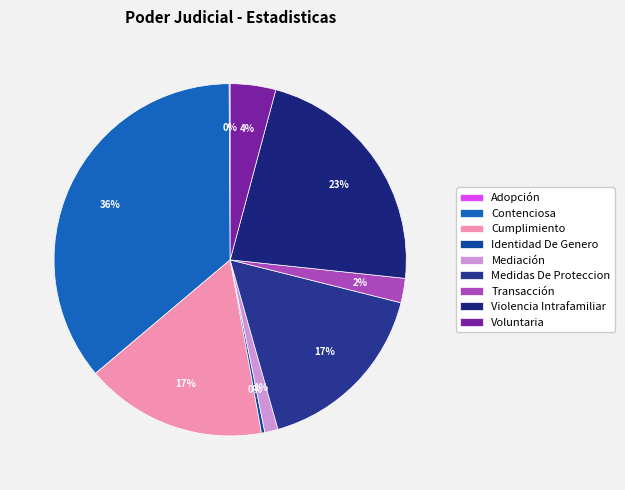

True or false: Identidad De Genero accounts for 0% of the total.

True